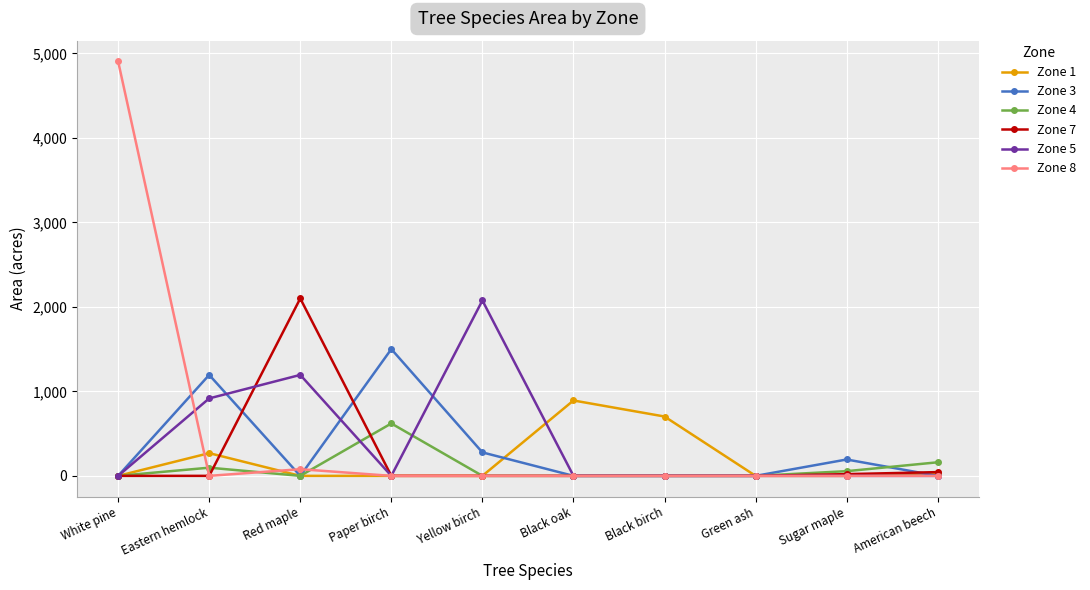

The value of Zone 5 at Sugar maple is 0.0. True or false?

True